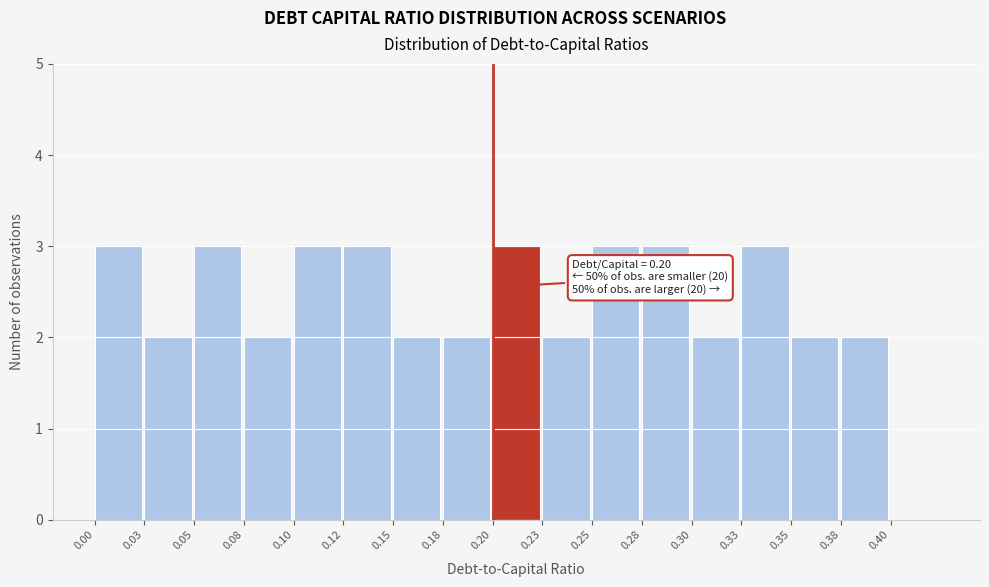

Reading right to left, extract all data points from this chart.

0.40=0	0.38=2	0.35=2	0.33=3	0.30=2	0.28=3	0.25=3	0.23=2	0.20=3	0.18=2	0.15=2	0.12=3	0.10=3	0.08=2	0.05=3	0.03=2	0.00=3